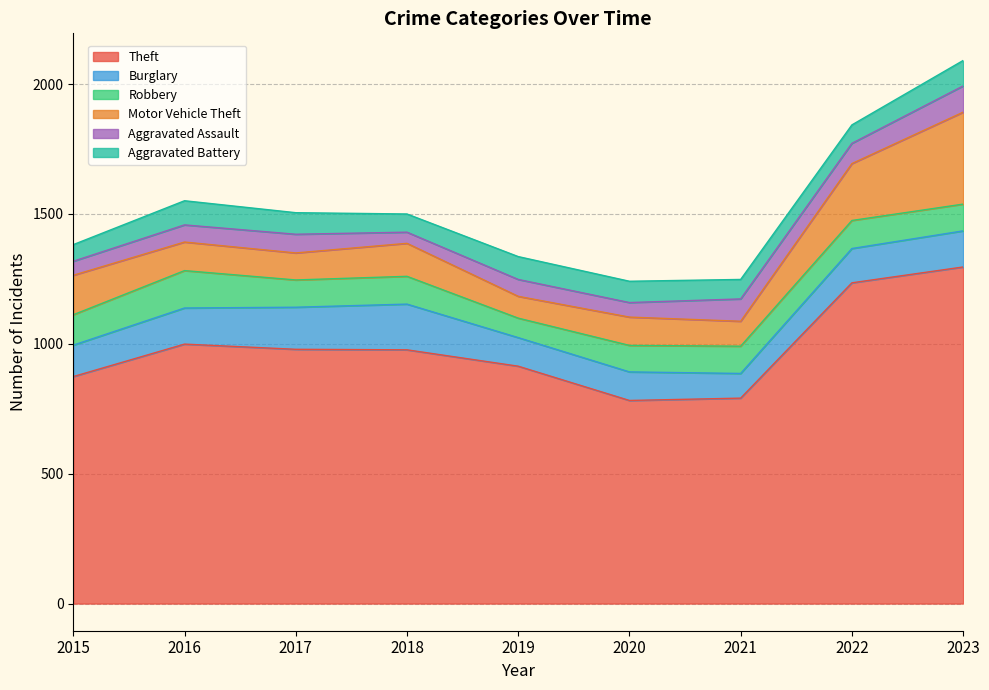

True or false: Motor Vehicle Theft has a value of 109 at 2020.

True